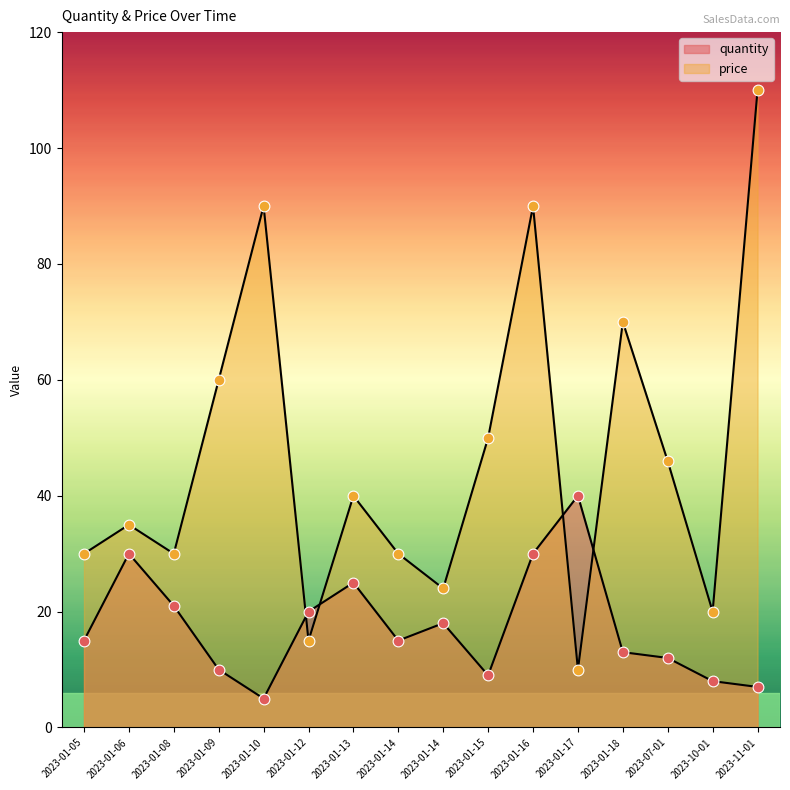

Which series has the widest spread of Y values?

price